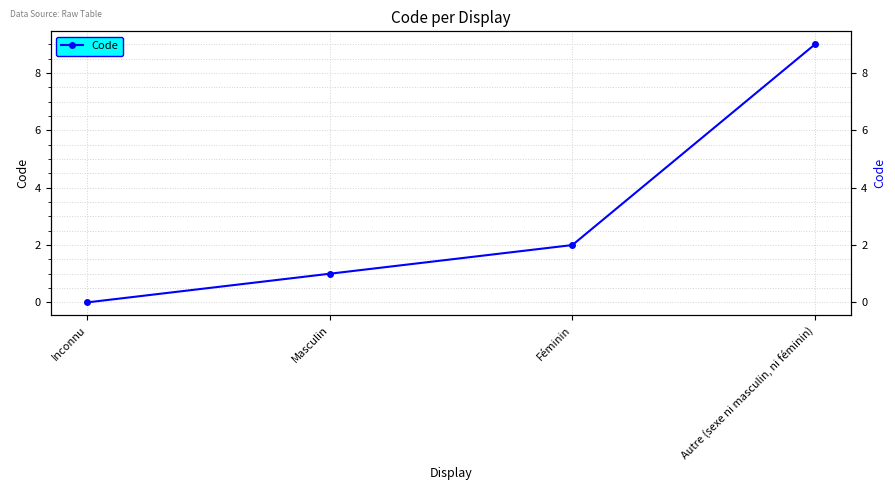

Which has a higher value, Masculin or Autre (sexe ni masculin, ni féminin)?

Autre (sexe ni masculin, ni féminin)